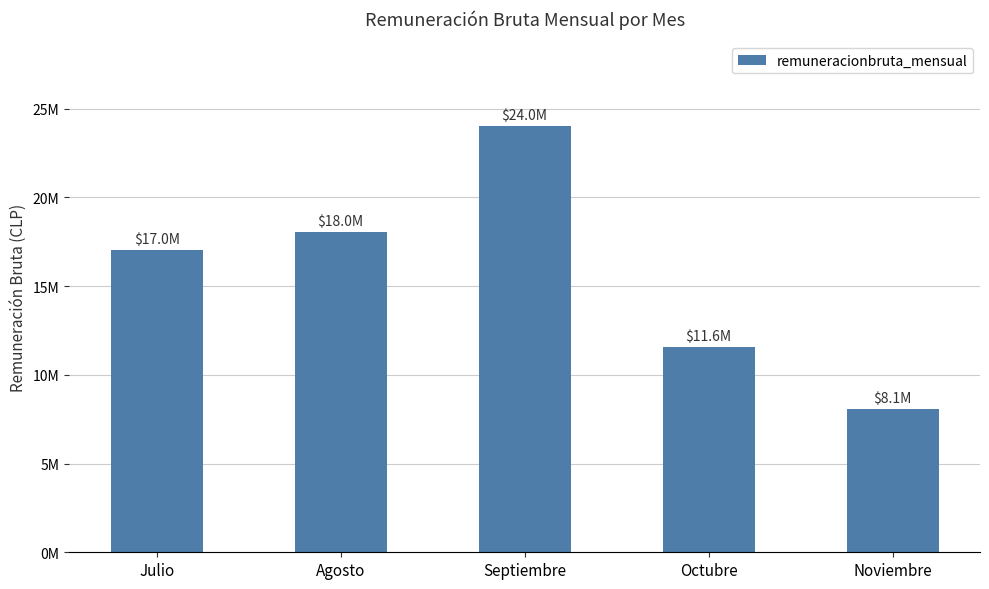

What is the label of the 5th bar from the left?

Noviembre